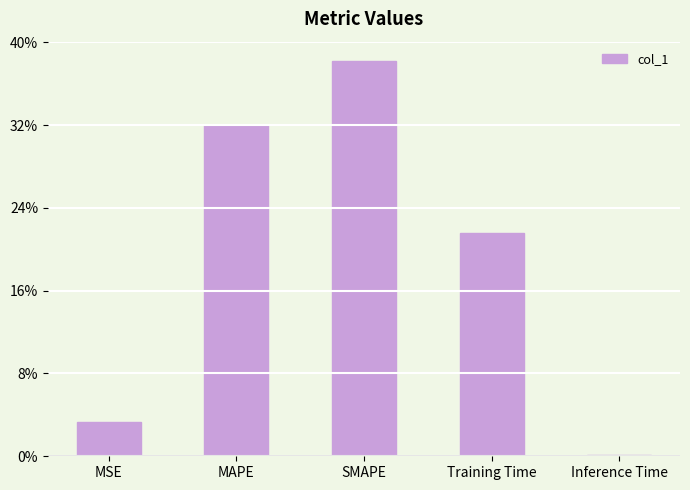

What is the greatest value displayed?

0.4